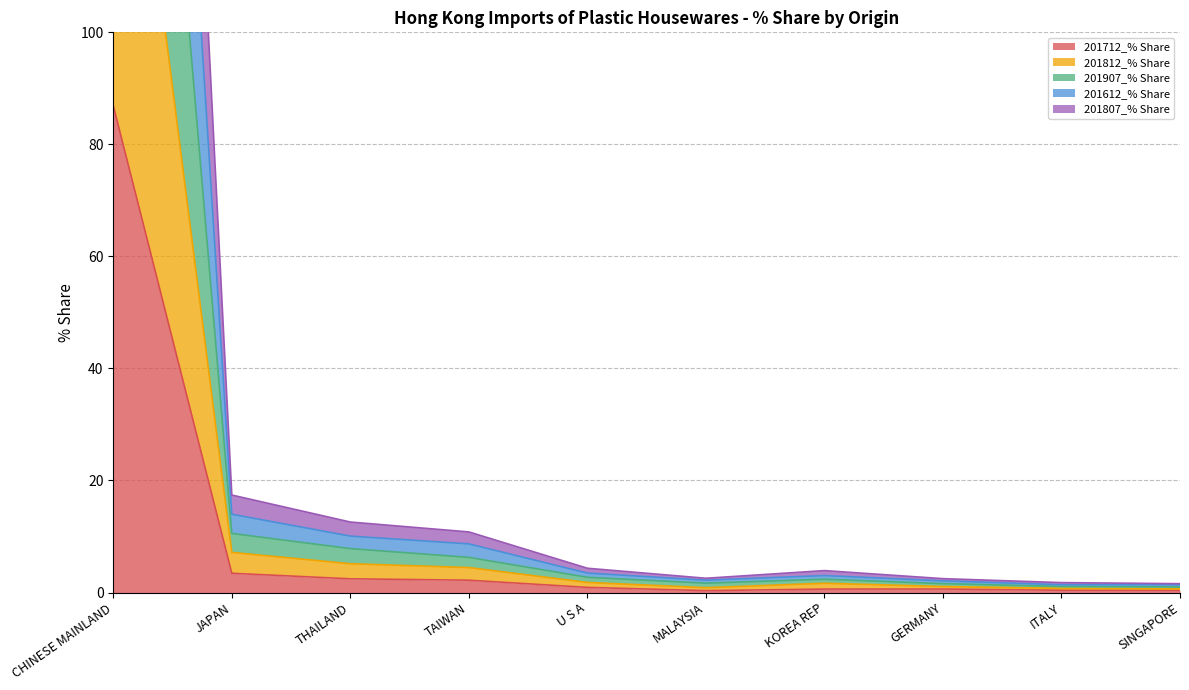

List the labels in order of 201907_% Share value, largest first.

CHINESE MAINLAND, JAPAN, THAILAND, TAIWAN, U S A, KOREA REP, MALAYSIA, GERMANY, ITALY, SINGAPORE